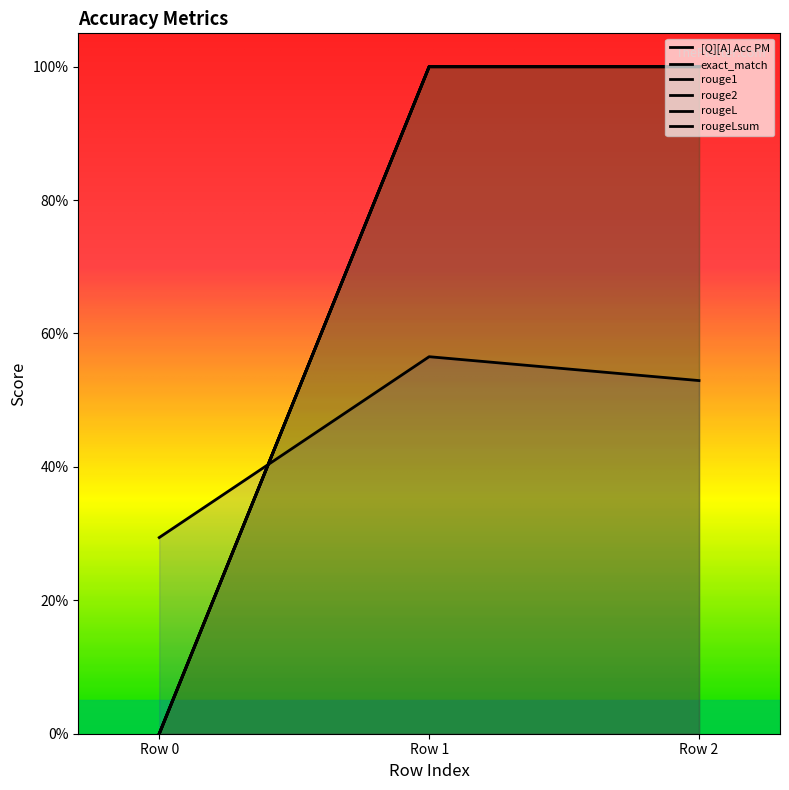

Count the rougeLsum values in the range 0 to 1.

3